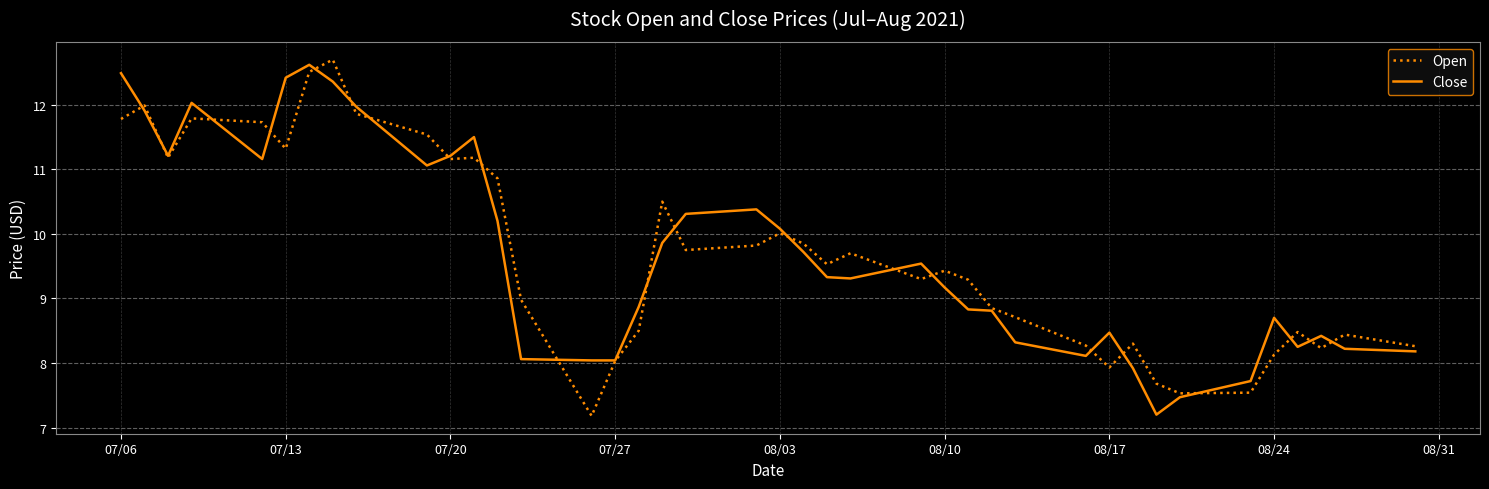

What is the lowest value of the Open series?

7.2